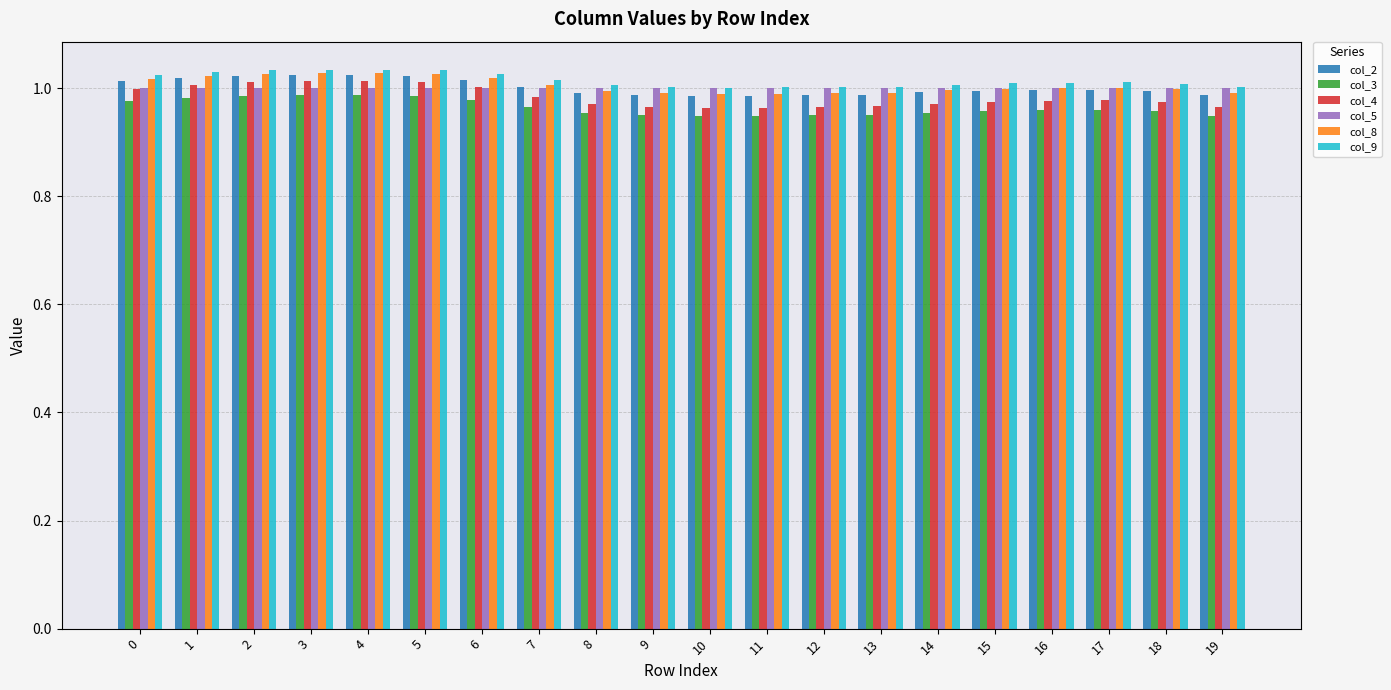

What is the sum of all col_3 values?

19.3